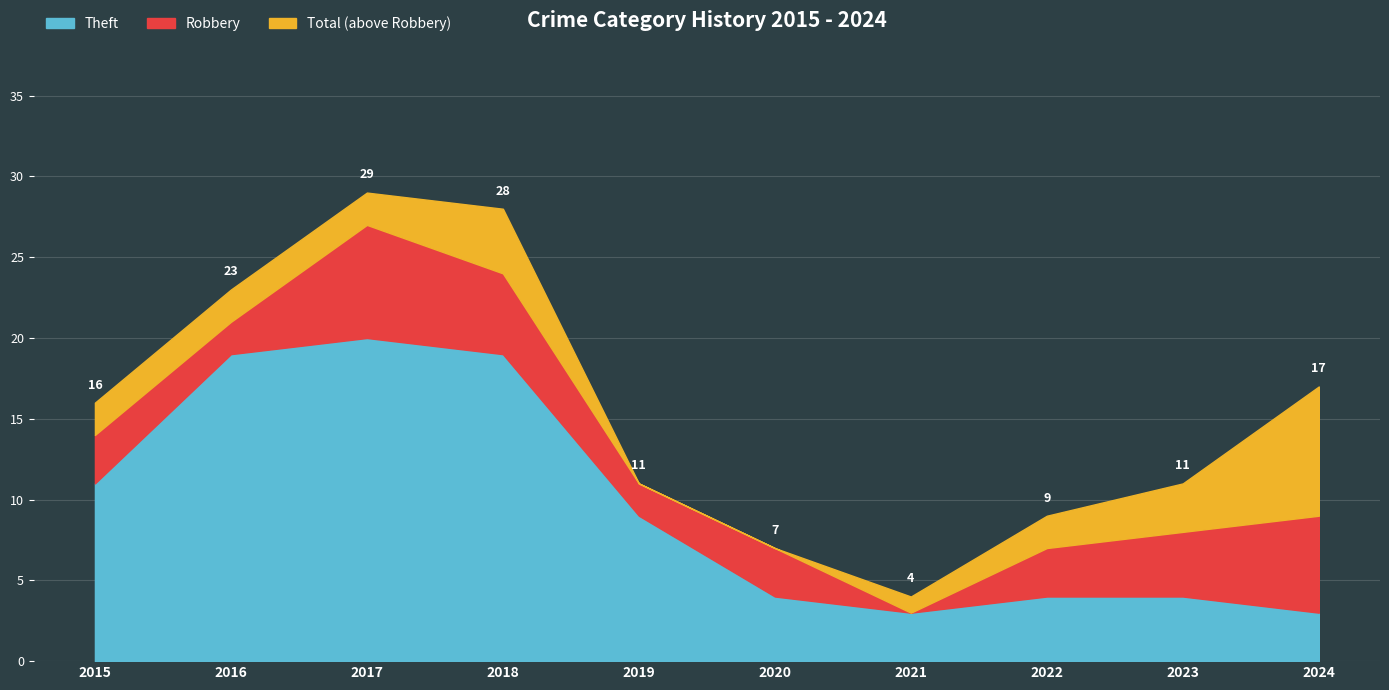

Rank the categories by Total value from lowest to highest.

2021, 2020, 2022, 2019, 2023, 2015, 2024, 2016, 2018, 2017